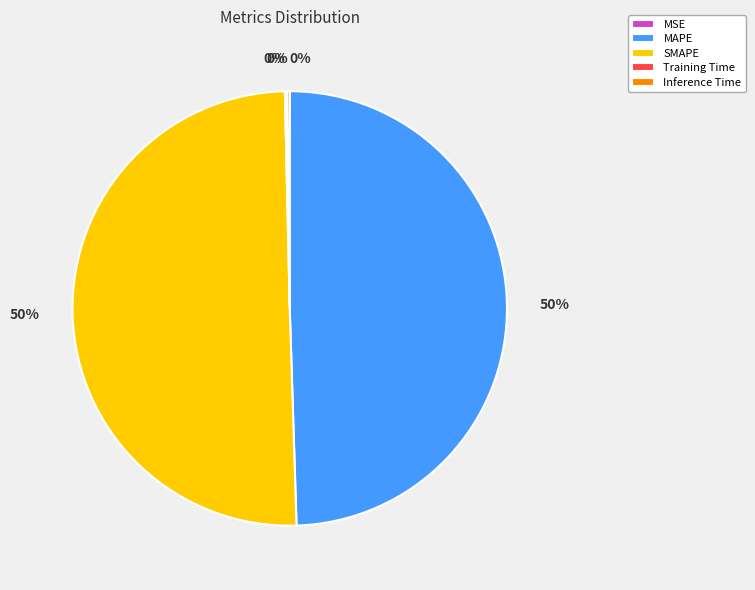

What percentage is the MAPE slice, to the nearest percent?

50%